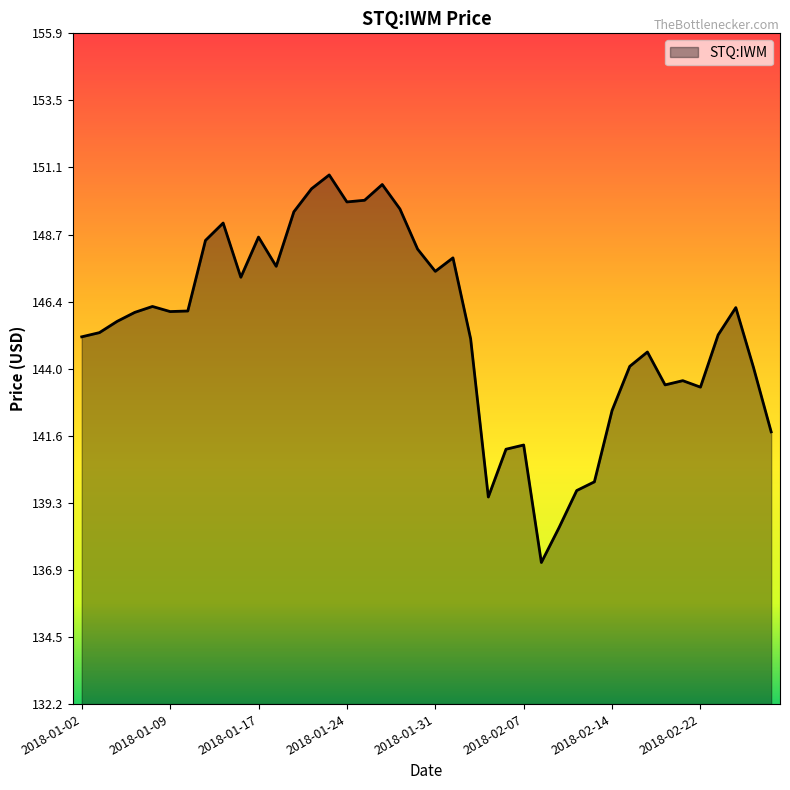

What is the minimum value shown in the chart?

137.2